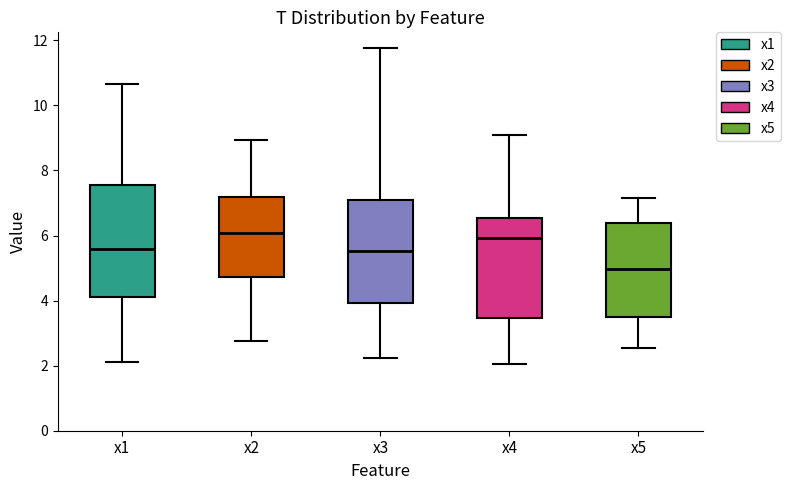

Where is the lower edge of the box for x3 on the y-axis? The values are not printed on the chart, so give them approximately, as read against the axis.

4.0